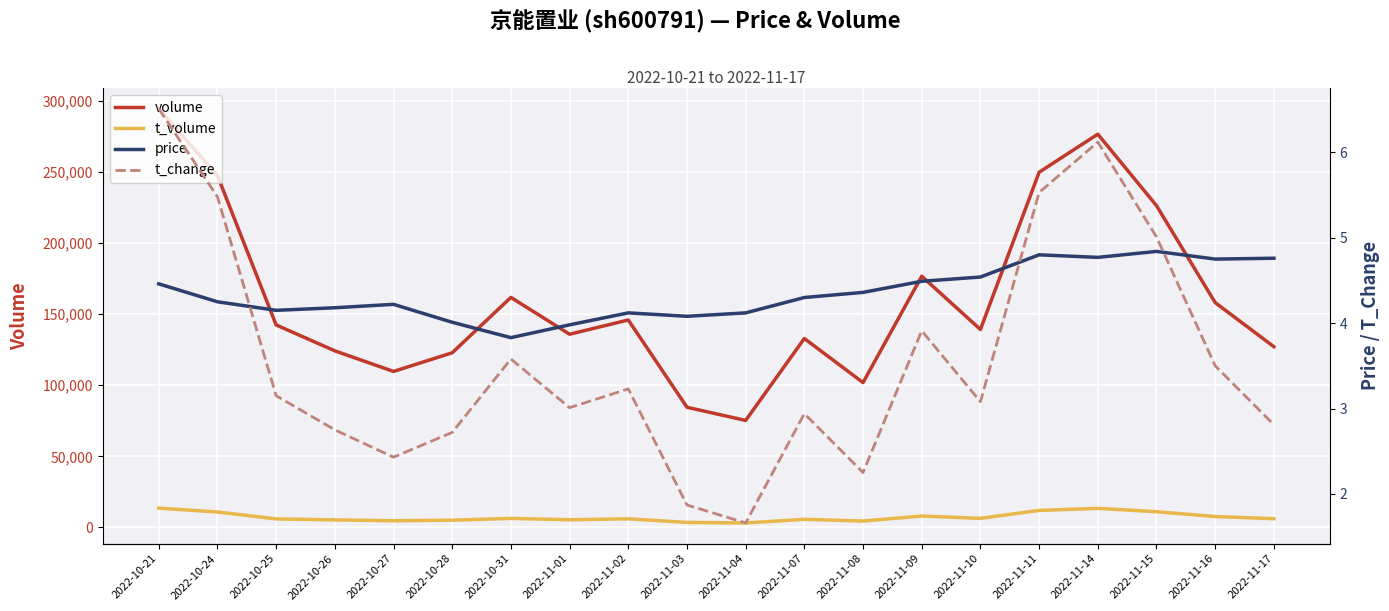

Reading left to right, transcribe all the data shown in this chart.

volume: 294611.0	247667.0	142478.0	124236.0	109736.0	122870.0	161850.0	135931.0	145961.0	84533.0	75250.0	132919.0	101900.0	176763.0	139269.0	249948.0	276773.0	226447.0	158167.0	127160.0
t_volume: 13530.0	10782.0	5933.0	5218.0	4646.0	5023.0	6280.0	5320.0	5978.0	3458.0	3095.0	5626.0	4423.0	7945.0	6295.0	11899.0	13352.0	10983.0	7590.0	6068.0
price: 4.5	4.2	4.2	4.2	4.2	4.0	3.8	4.0	4.1	4.1	4.1	4.3	4.4	4.5	4.5	4.8	4.8	4.8	4.8	4.8
t_change: 6.5	5.5	3.1	2.8	2.4	2.7	3.6	3.0	3.2	1.9	1.7	2.9	2.2	3.9	3.1	5.5	6.1	5.0	3.5	2.8